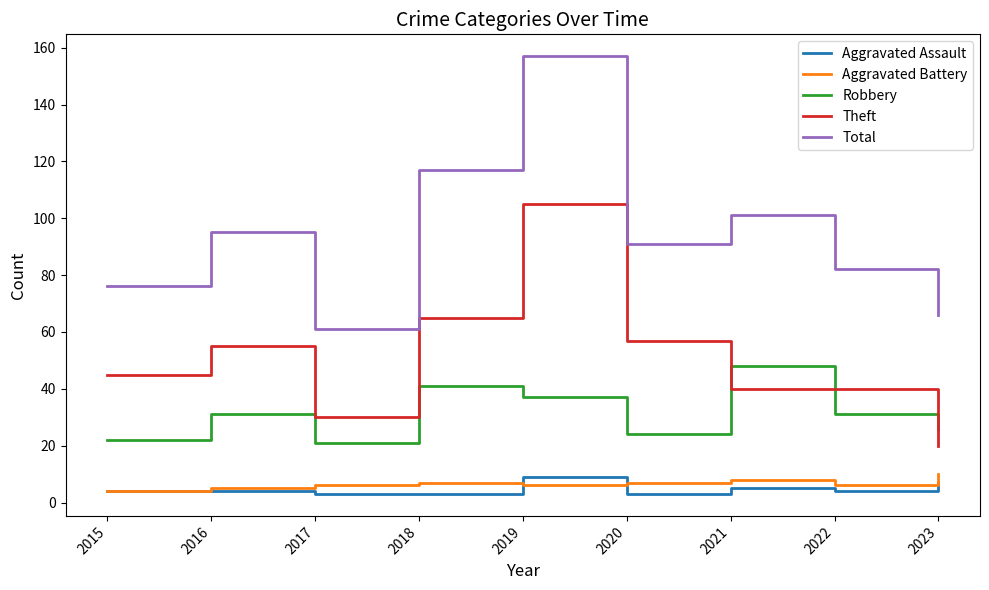

How many interior local peaks does the Total series have?

3